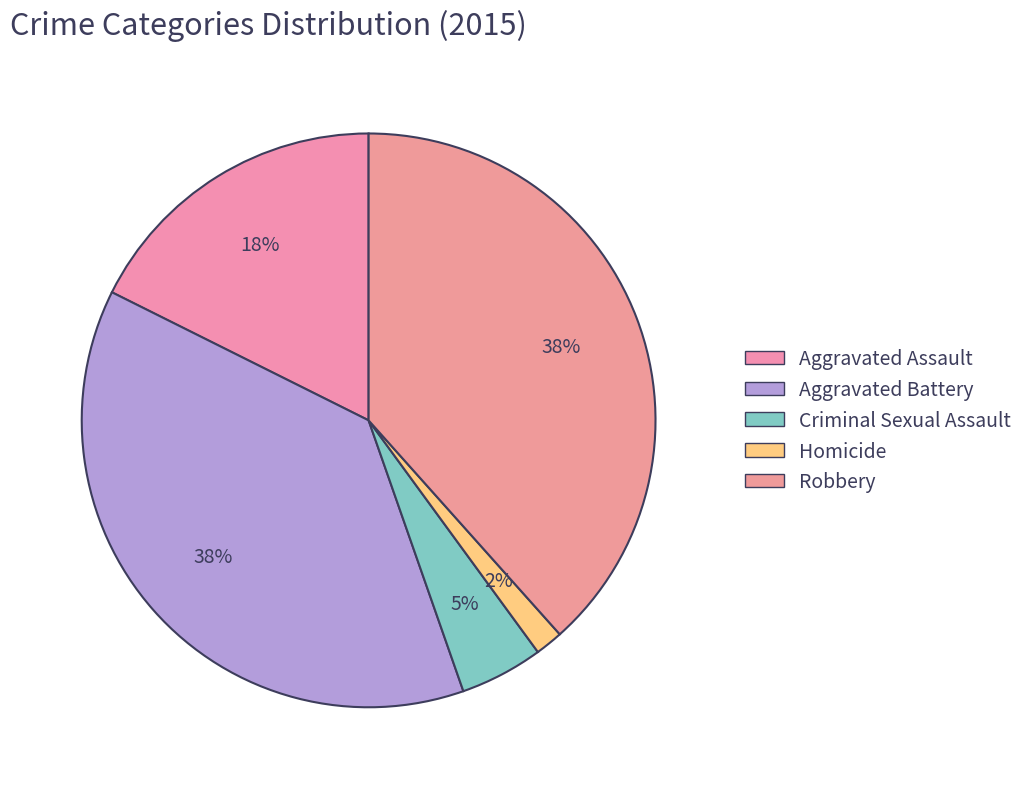

To the nearest percent, what percentage of the pie is Robbery?

38%